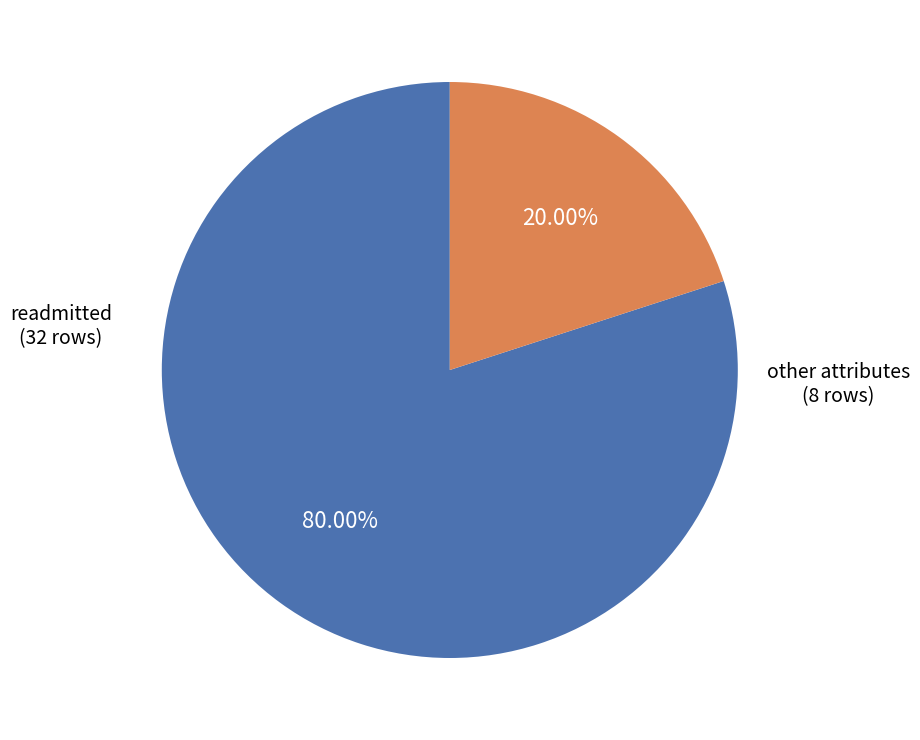

To the nearest percent, what is the average slice percentage?

50%